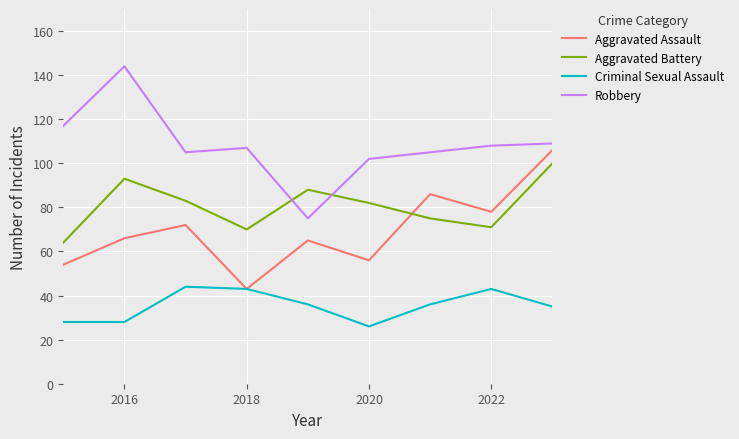

Is this an area chart (filled region under the line)?

No